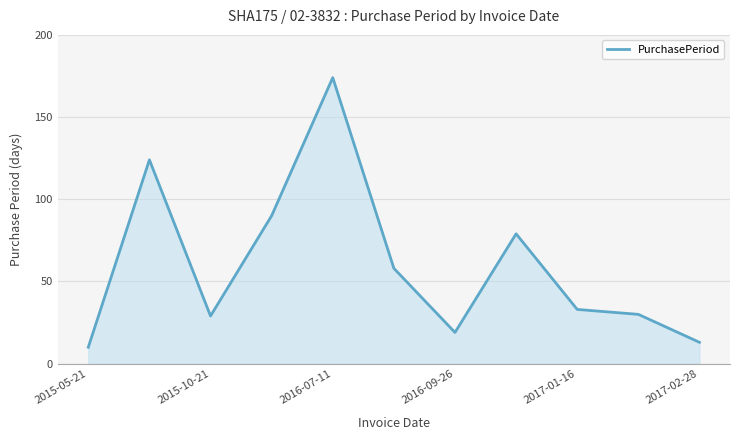

What is the difference between the maximum and minimum values?

164